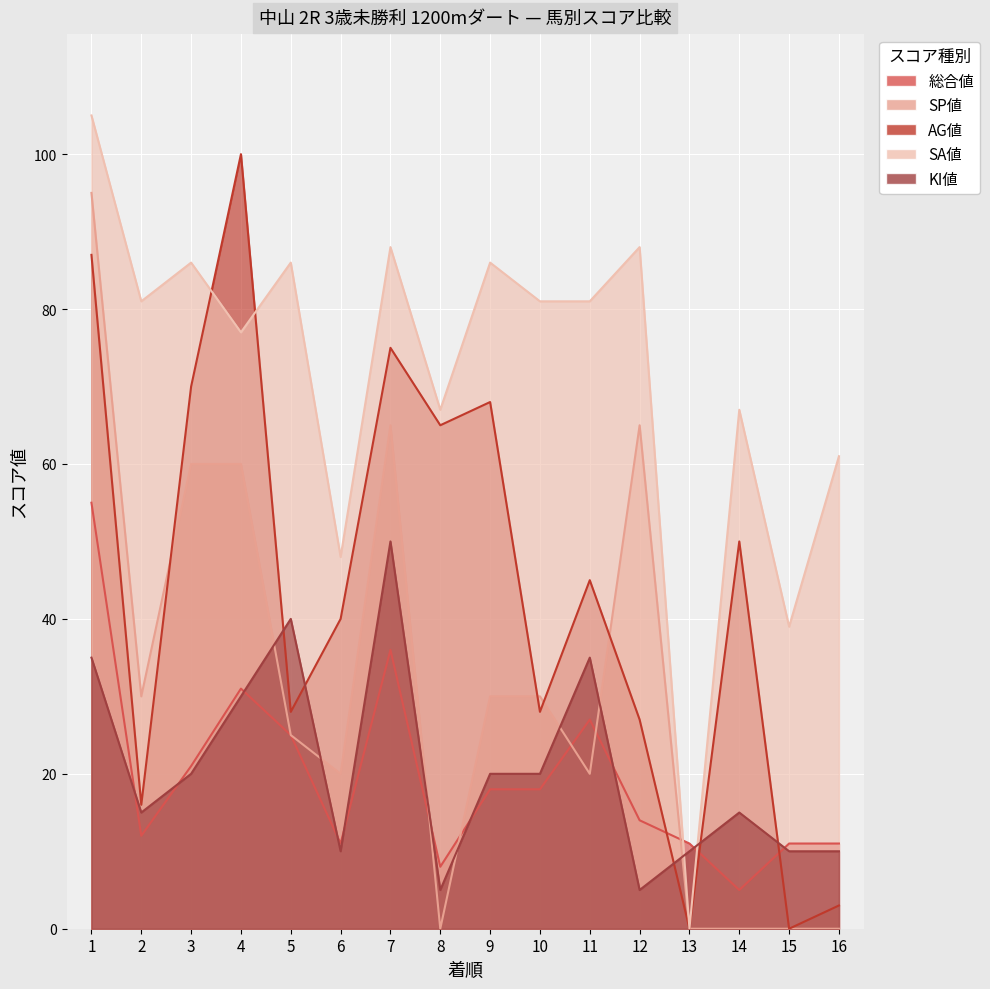

The value of SP値 at 10 is 45. True or false?

False